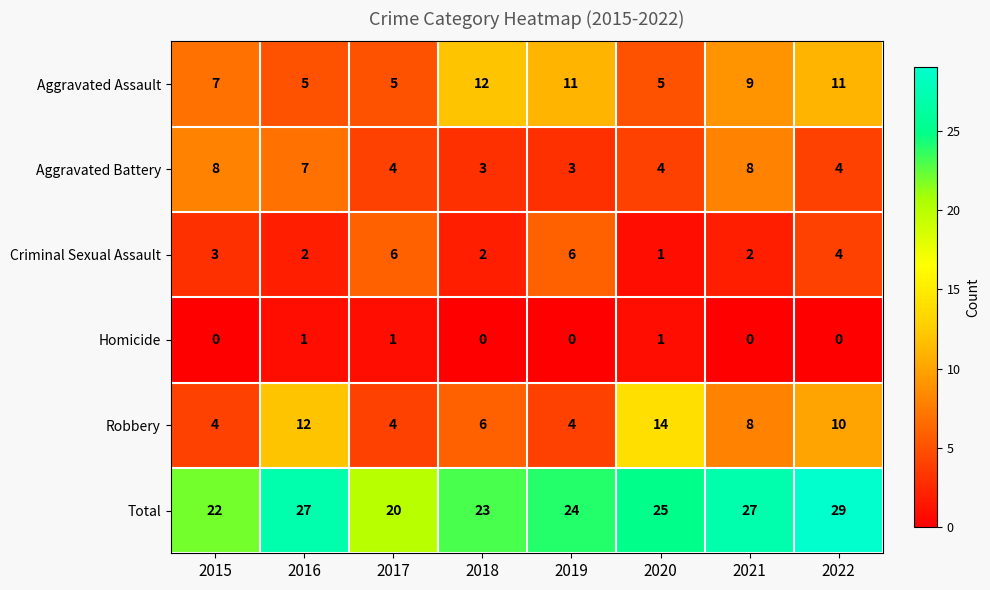

What is the average value of the Aggravated Assault series?

8